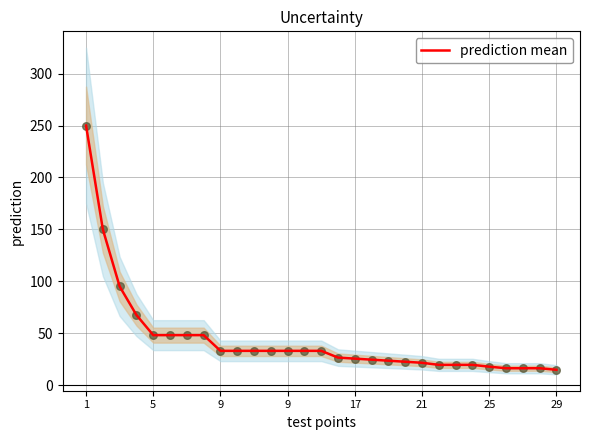

Approximately how many times larger is the value at 9 compared to 1?

0.1